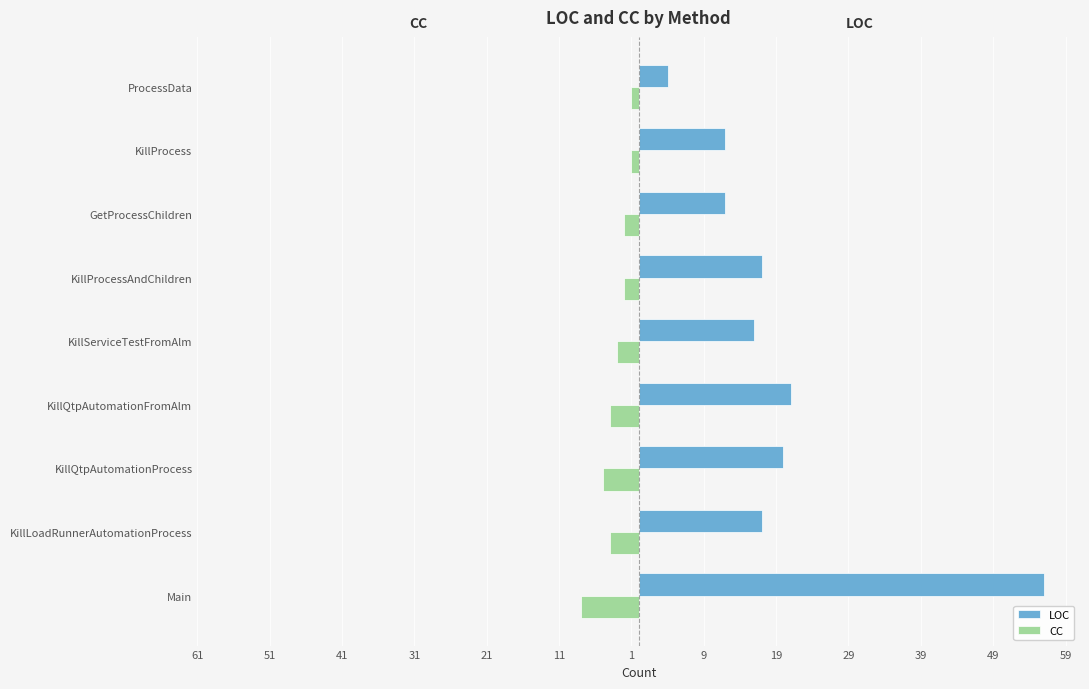

What are all the series names shown in the legend?

LOC, CC